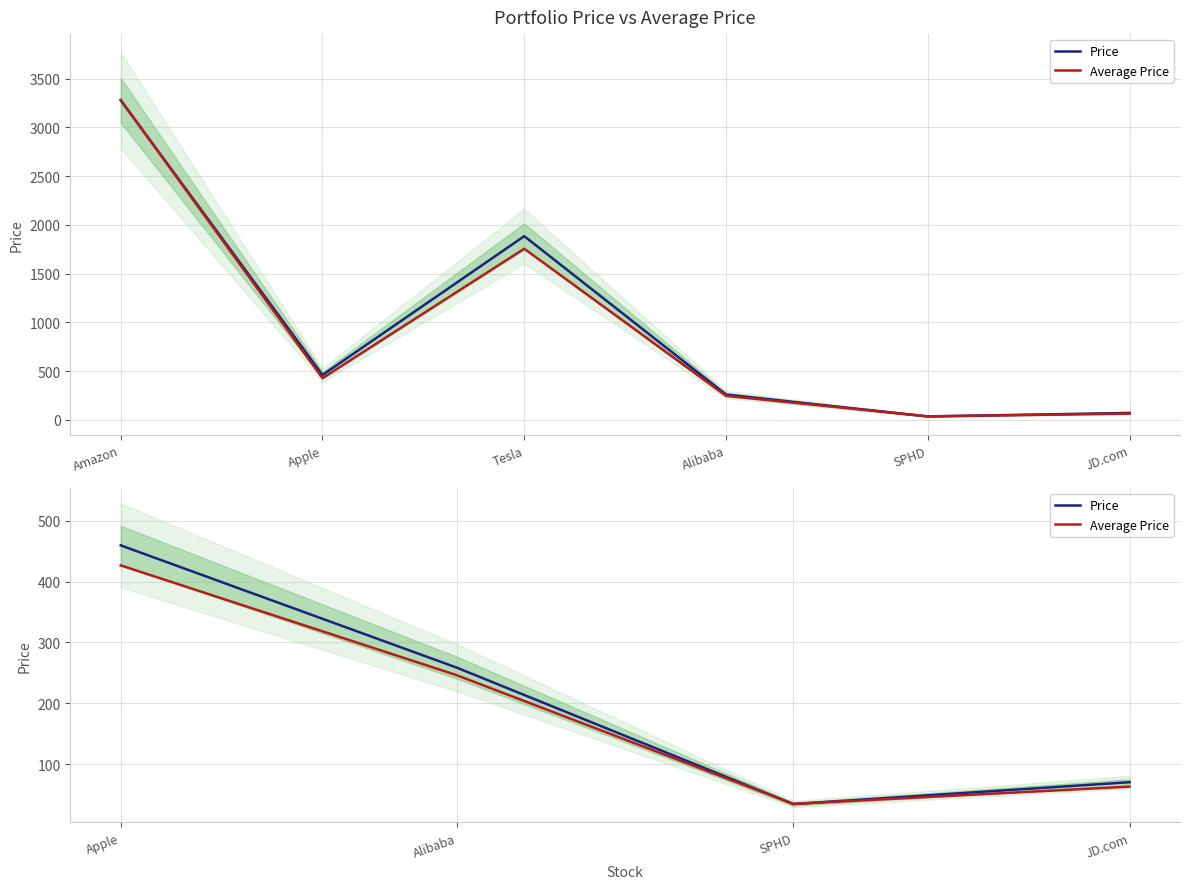

The Price series shows 105.6 at Apple. True or false?

False